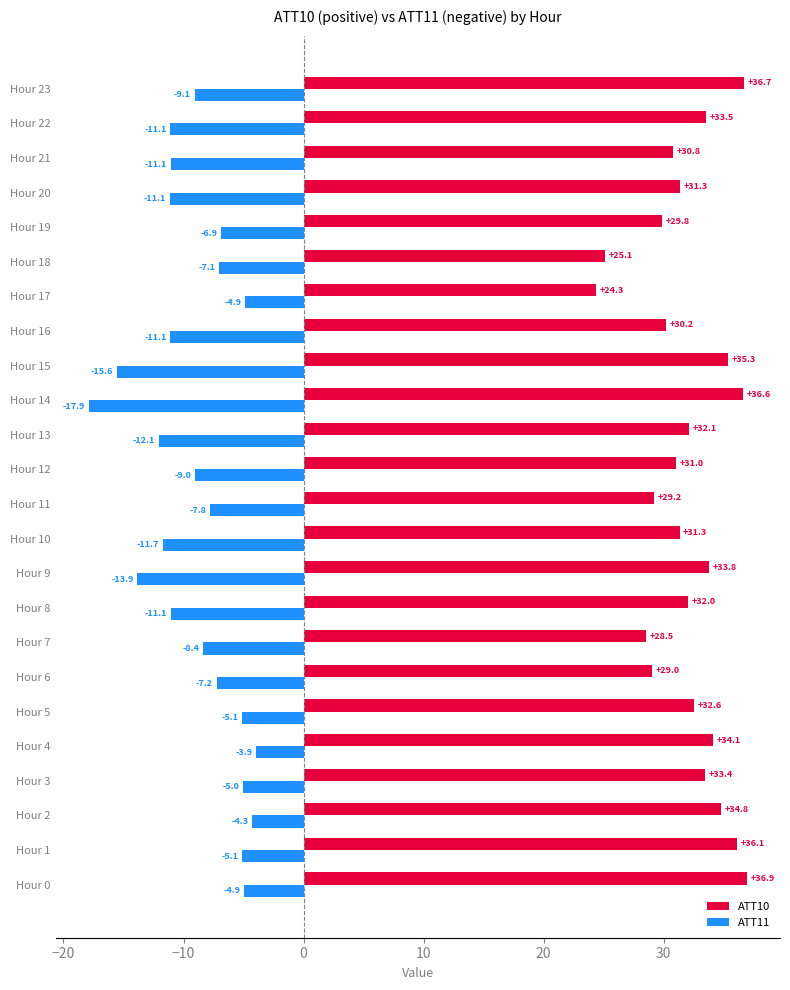

What is the spread (max minus min) of values at Hour 4?

38.0